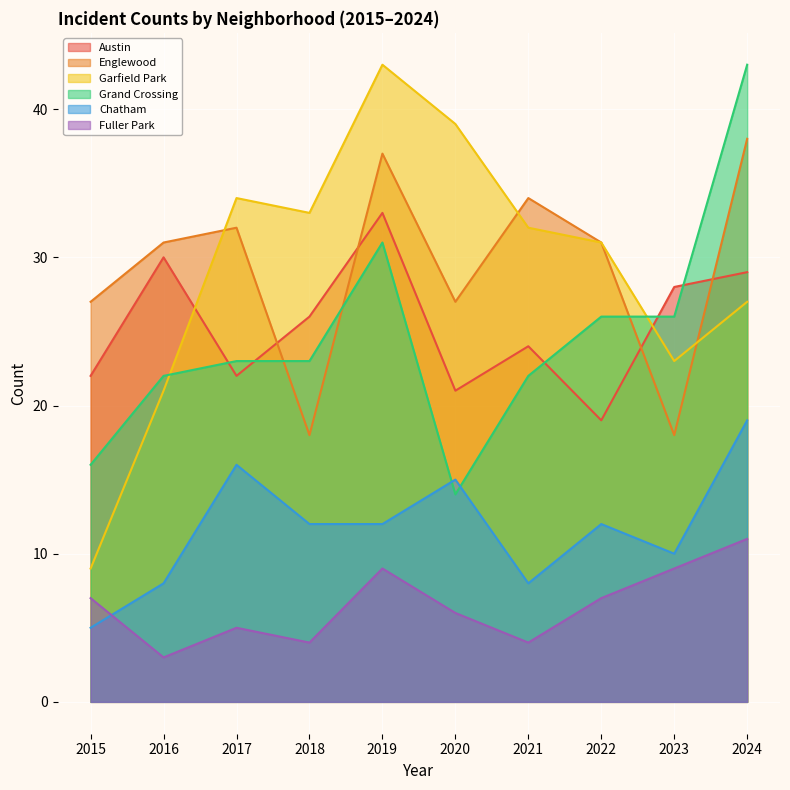

At how many categories does at least one series exceed 11?

10